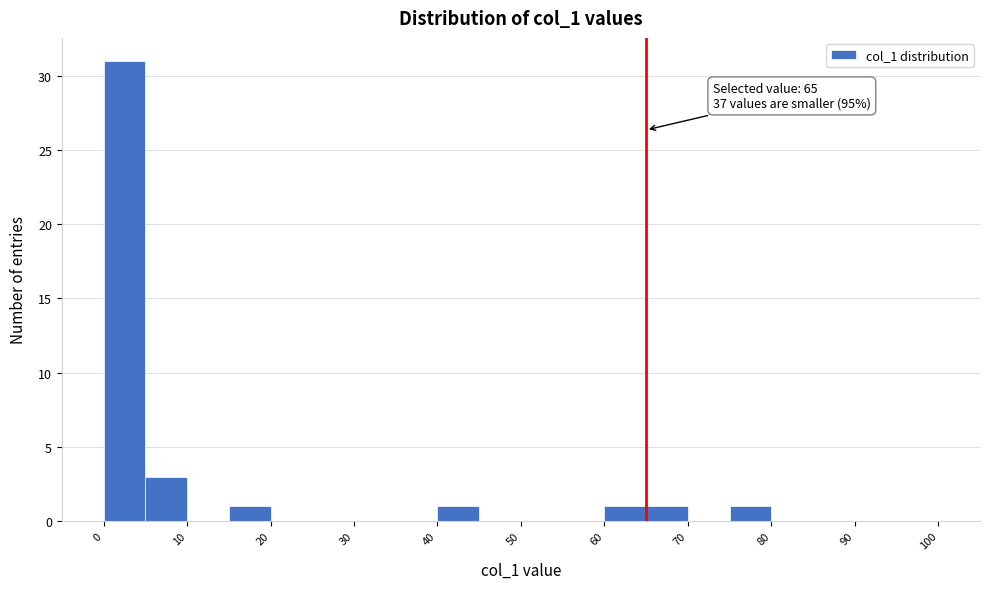

Over which range of the x-axis is the bar tallest?

0 to 5